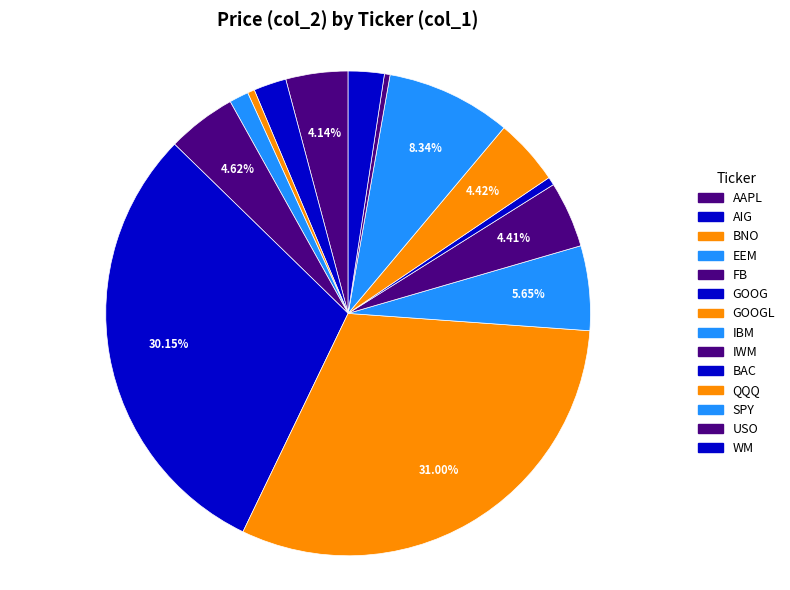

Count the number of slices in the pie.

14